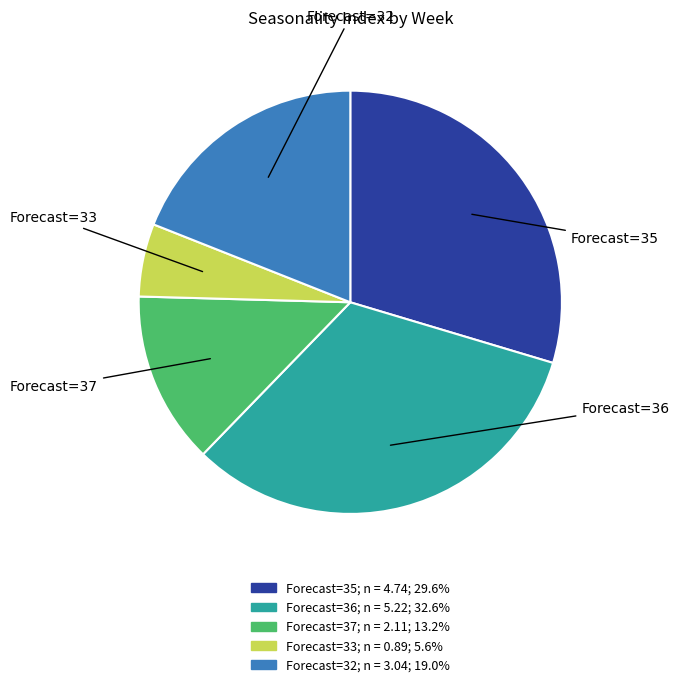

Does any single category account for the majority?

No